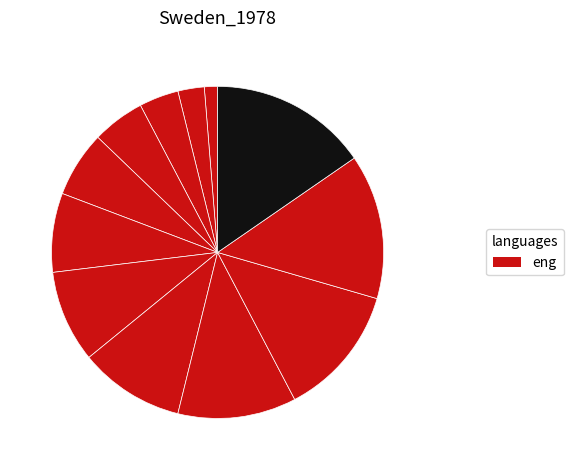

How many slices are in this pie chart?

12